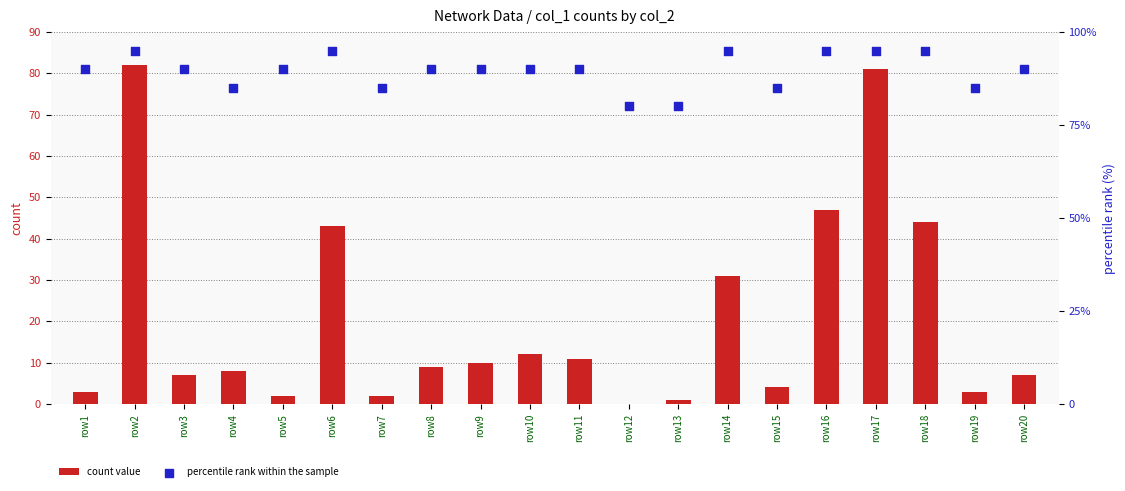

What are all the series names shown in the legend?

count value, percentile rank within the sample